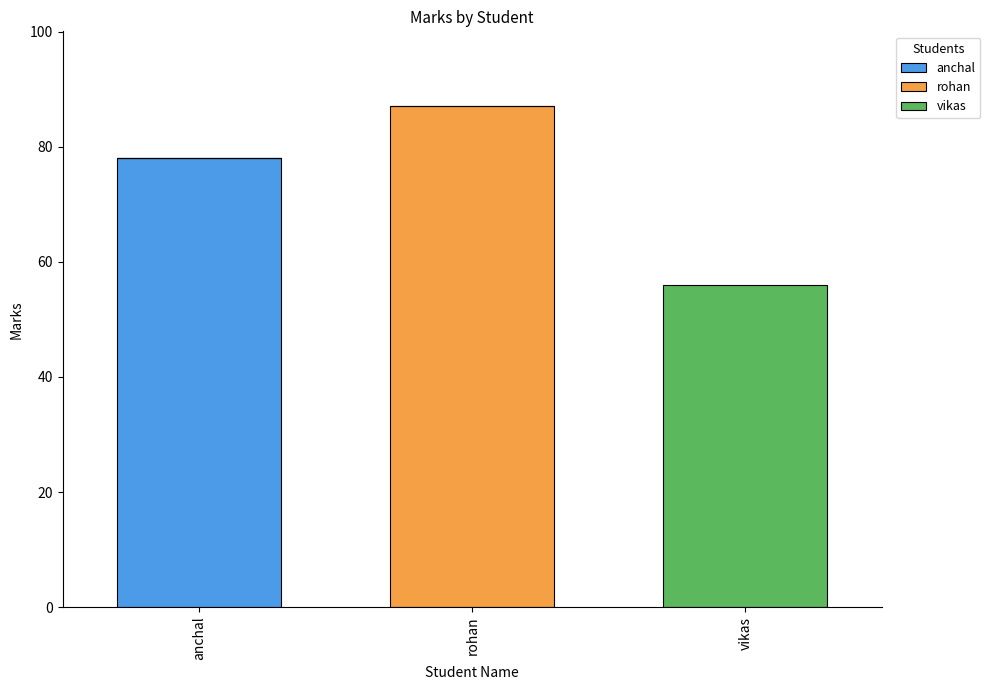

Reading left to right, list the values for the anchal series.

anchal=78	rohan=0	vikas=0